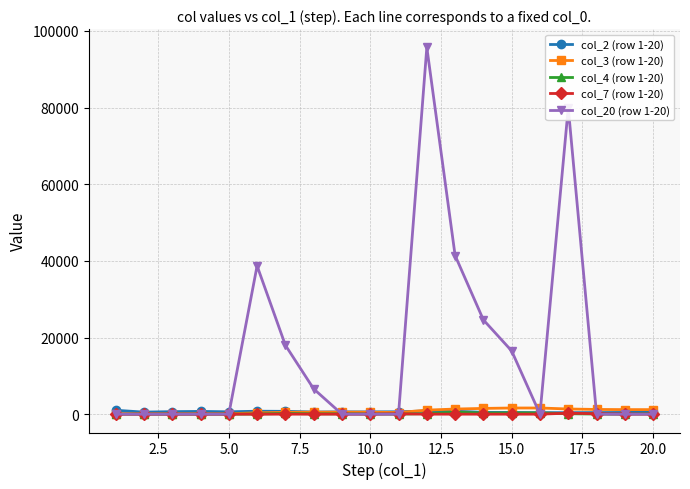

True or false: col_2 (row 1-20) and col_20 (row 1-20) cross at least once.

True